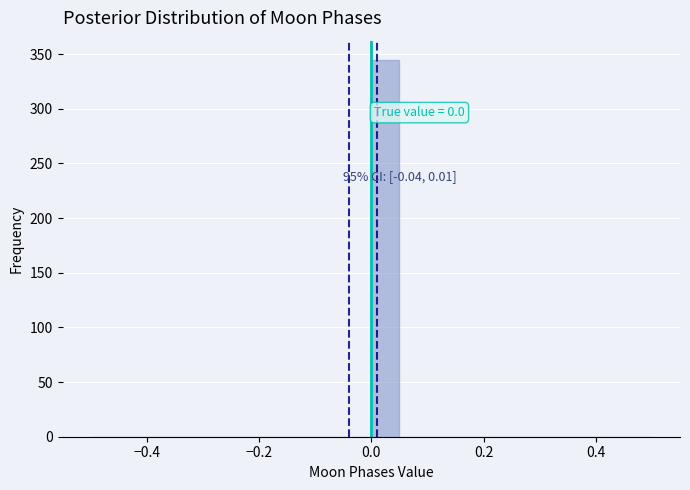

Read against the x-axis, roughly where is the centre of the tallest bar?

0.02